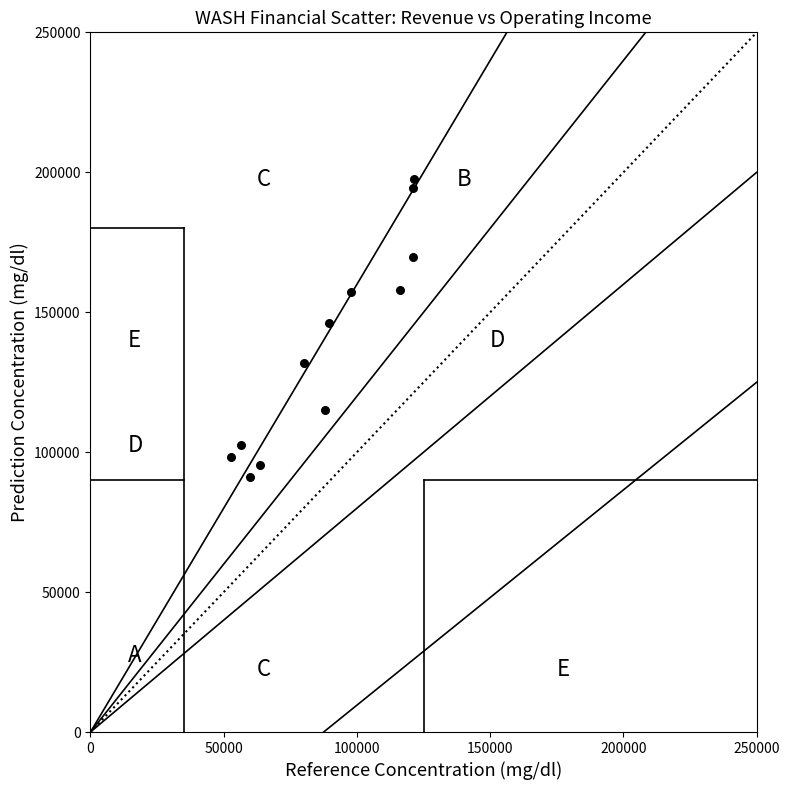

What is the range of Y values (max minus min)?

106500